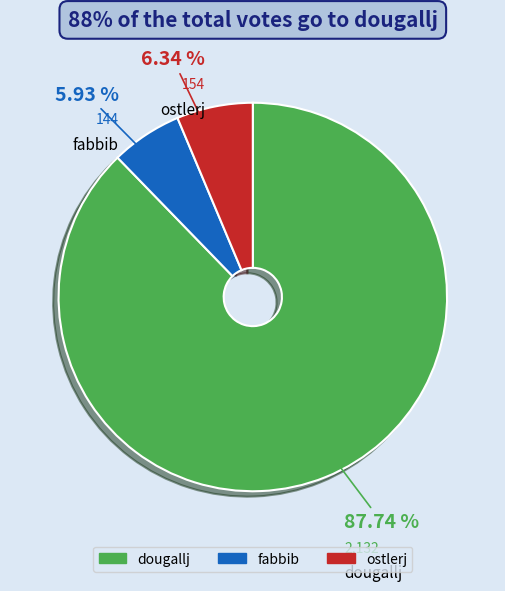

How much of the chart is everything except fabbib?

94.1%